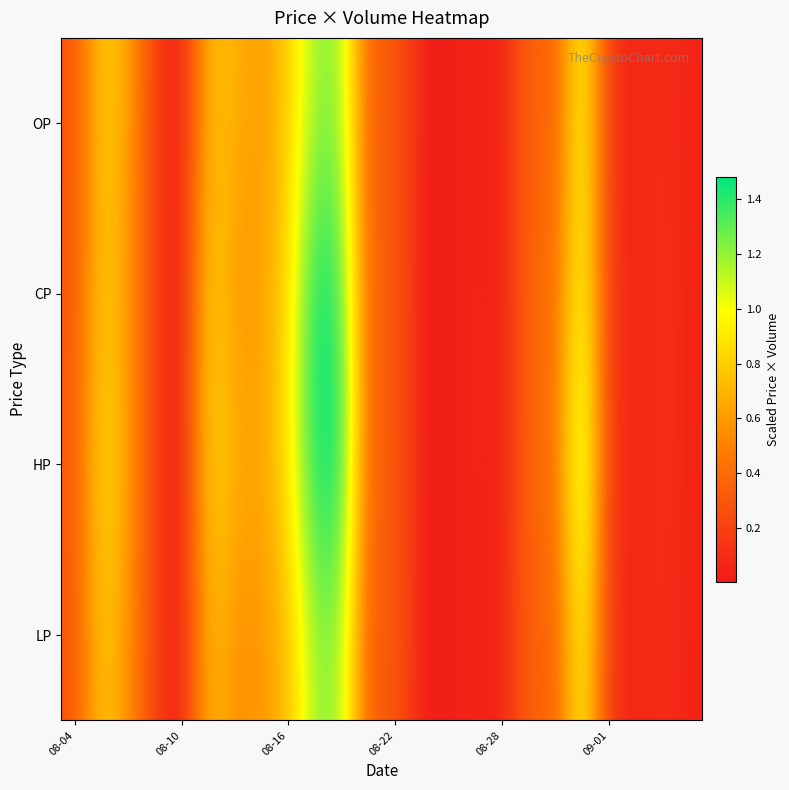

List the series in order of their overall mean, lowest first.

LP, OP, CP, HP